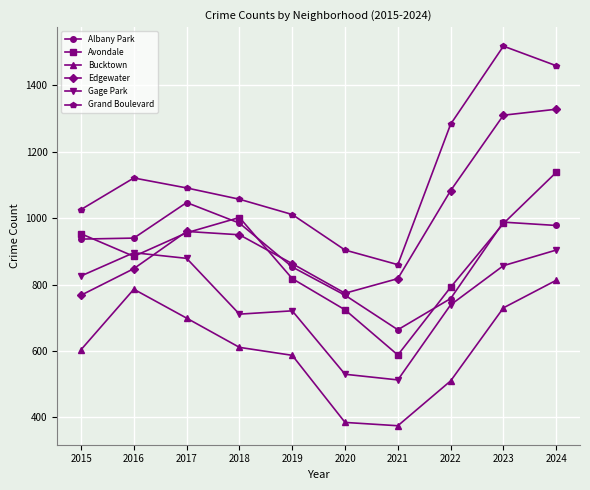

How many values in the Edgewater series are below 950?

5